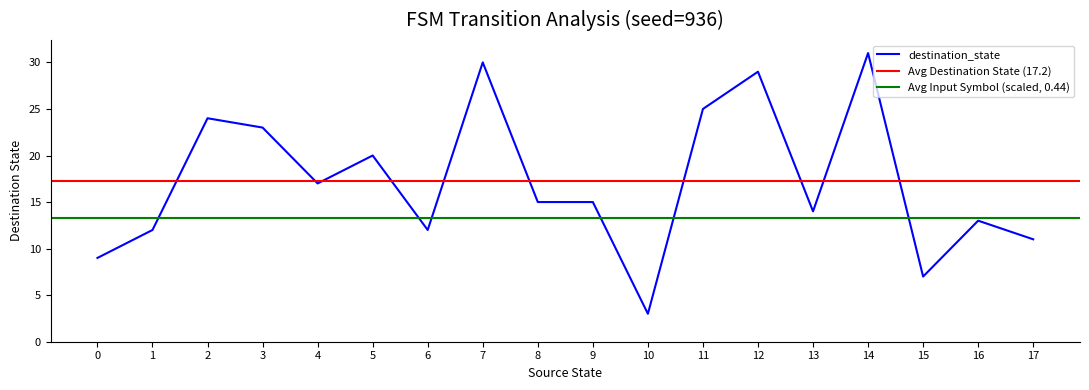

Where does the data first go above 15?

2